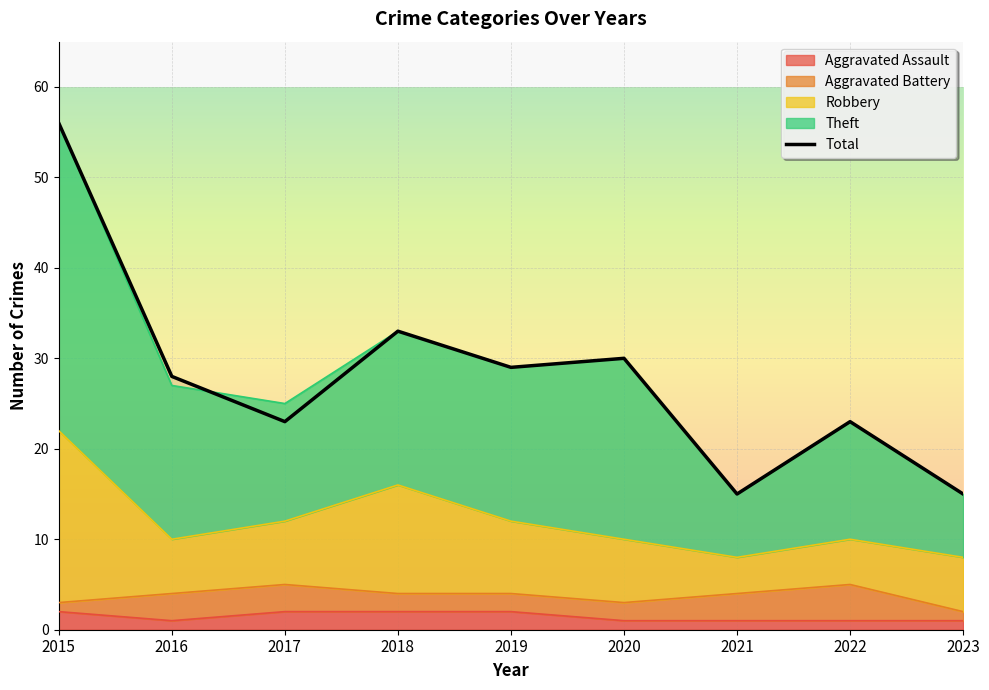

What is the difference between the maximum and minimum values in the Theft series?

41